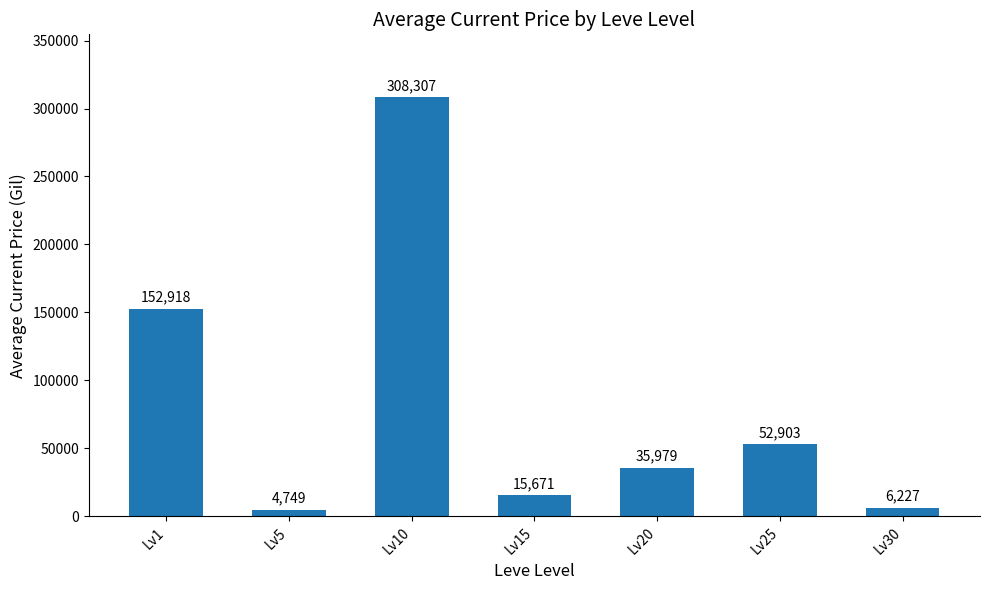

The value at Lv25 is 89410.6. True or false?

False